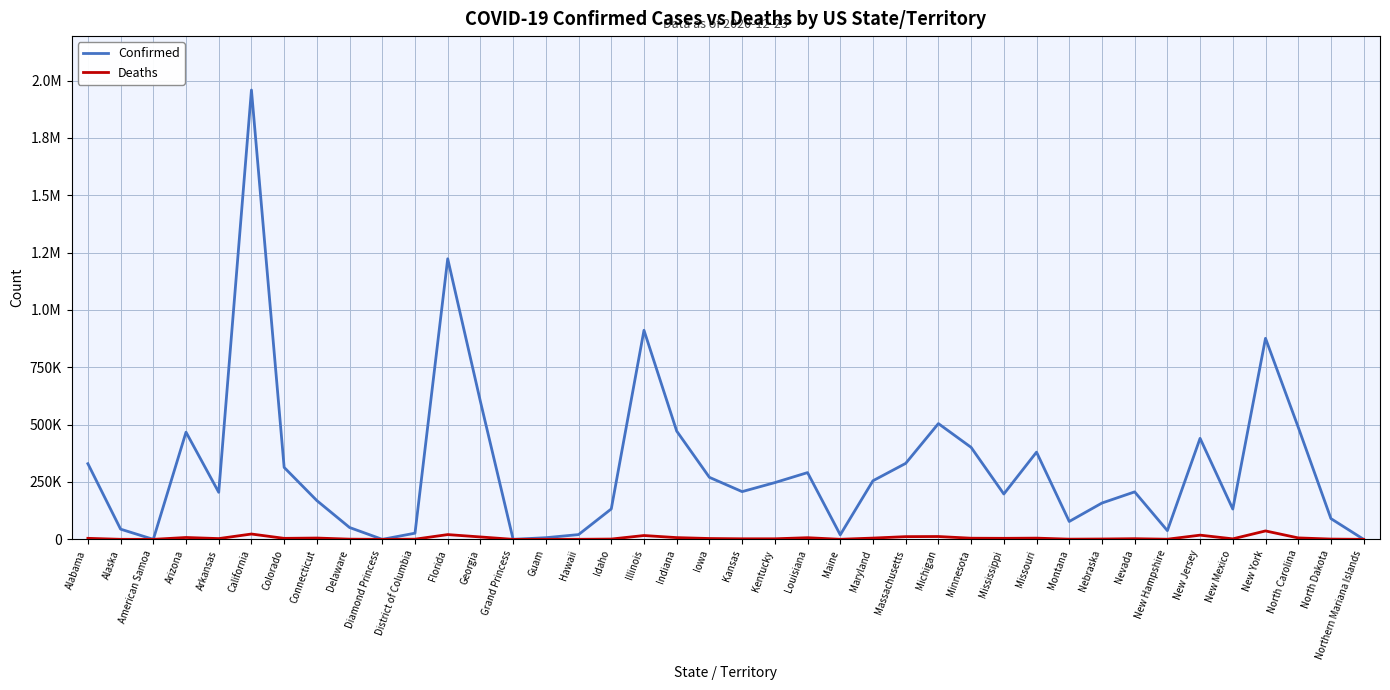

Is this an area chart (filled region under the line)?

No